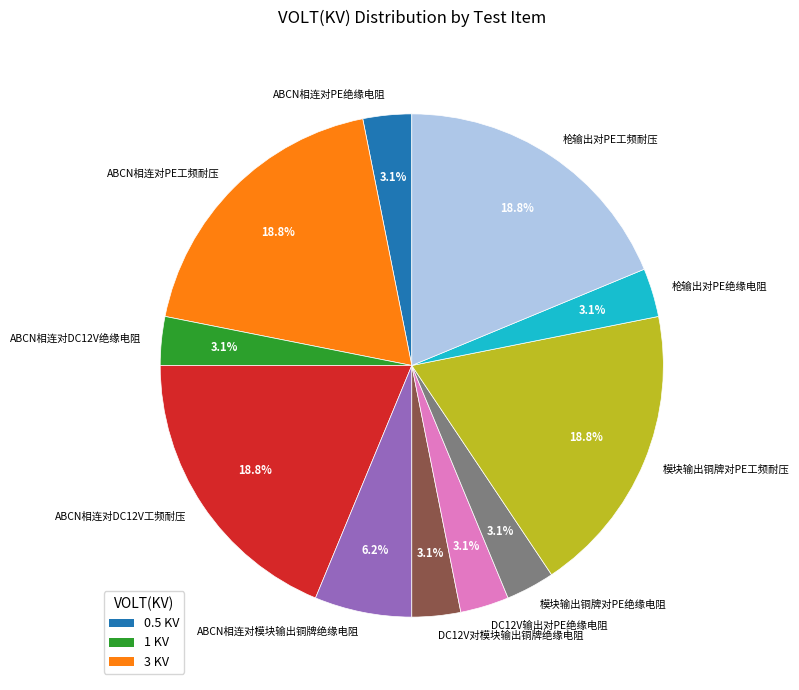

Does 枪输出对PE工频耐压 represent more than half of the total?

No